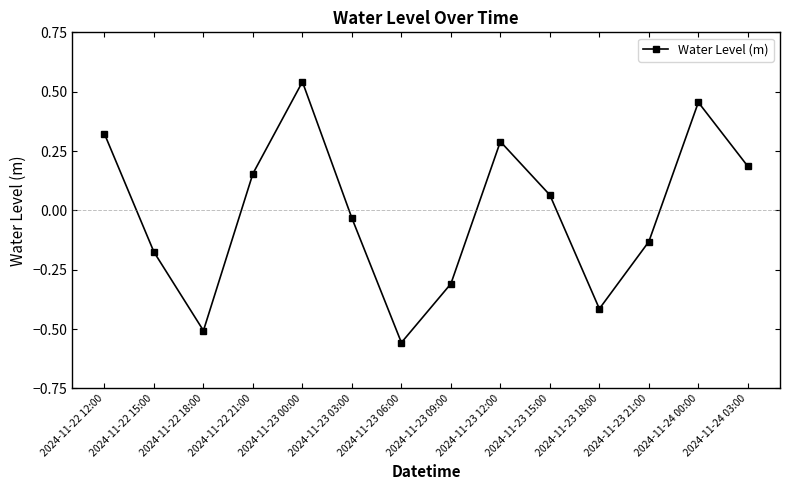

Is it true that the value at 2024-11-23 06:00 is -0.2?

False